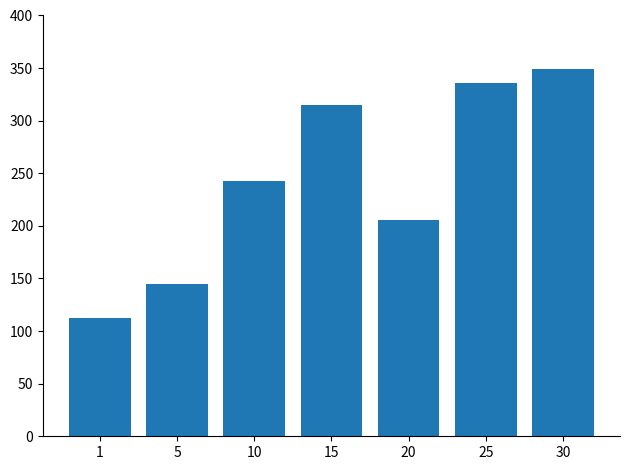

What is the value of the 3rd bar from the left?

242.7